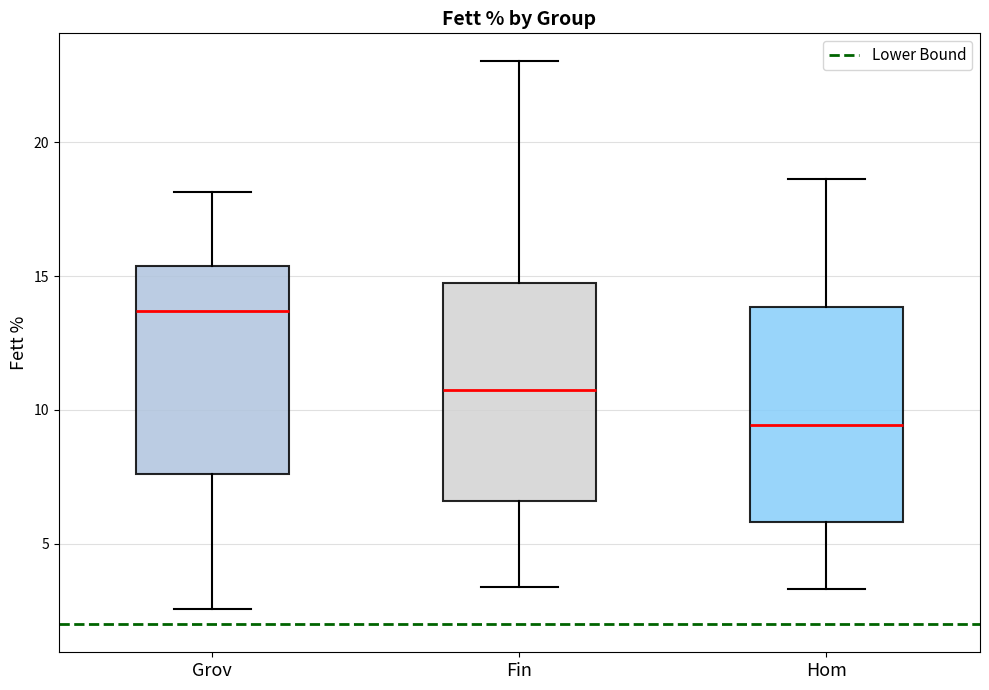

Which box has the lowest median line?

Hom